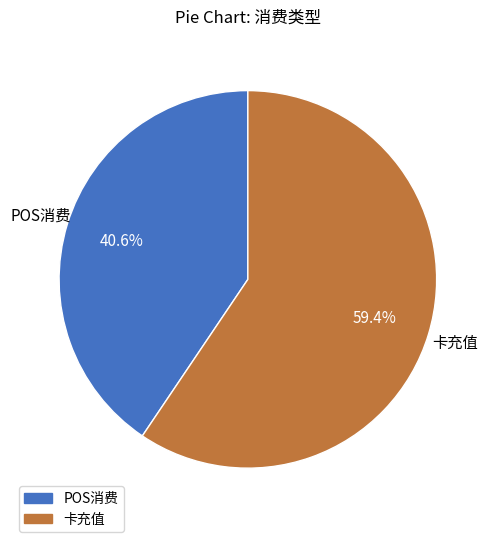

To the nearest percent, what is the combined percentage of 卡充值 and POS消费?

100%